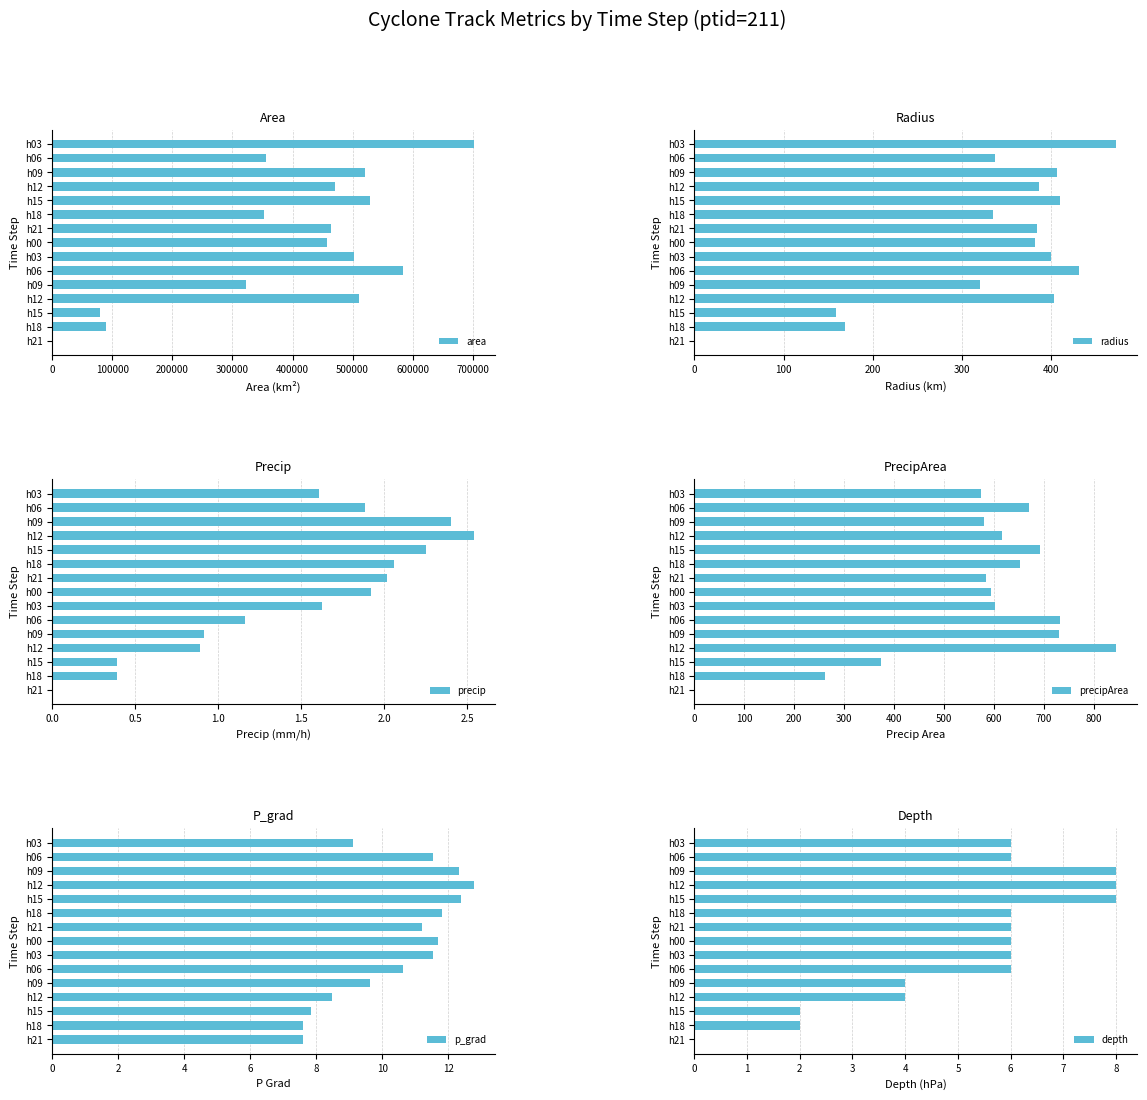

How many values in depth are above zero?

14